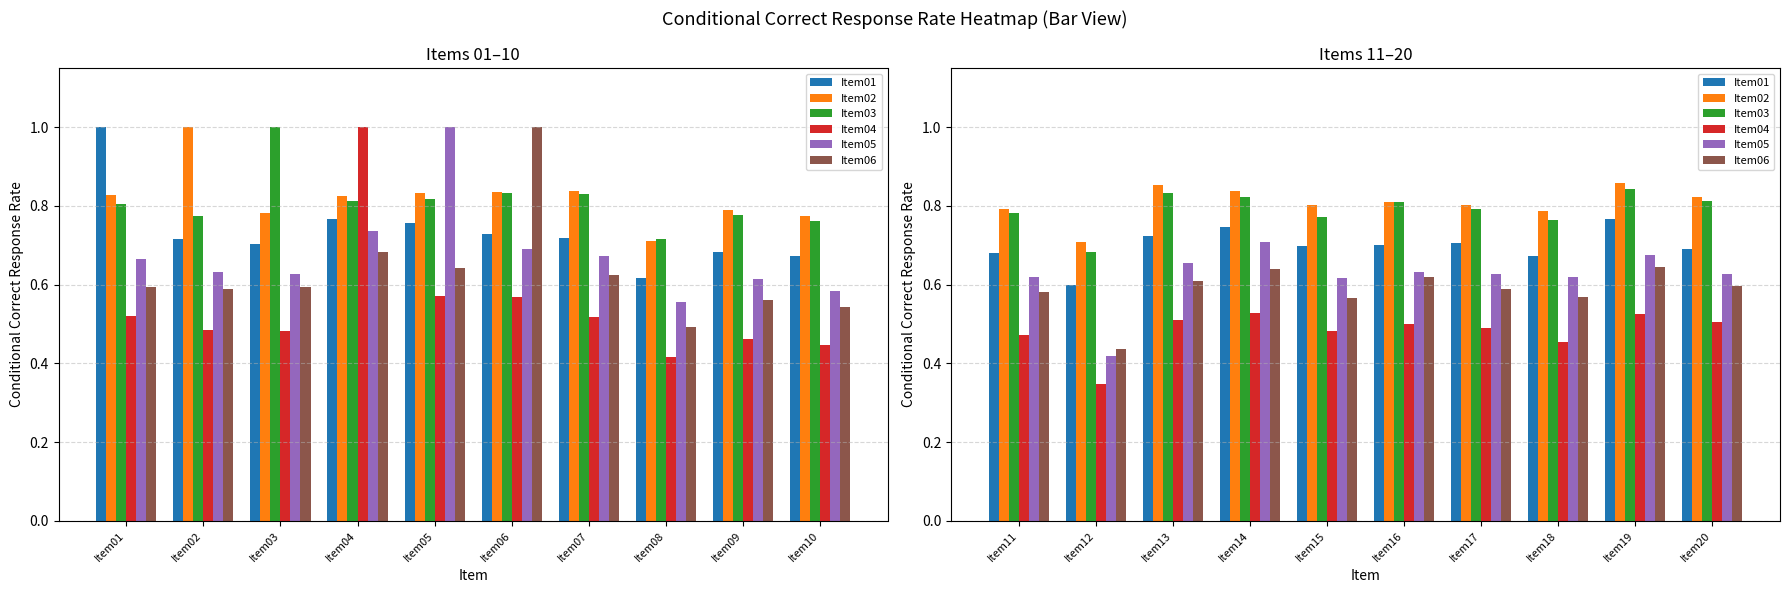

The Item04 series shows 0.3 at Item14. True or false?

False